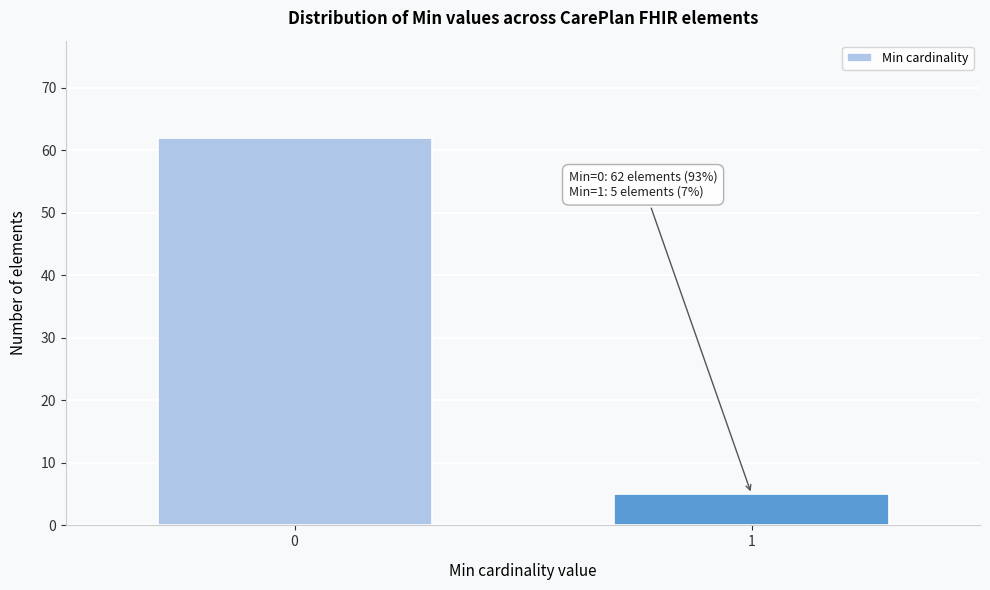

Reading right to left, extract all data points from this chart.

5	62